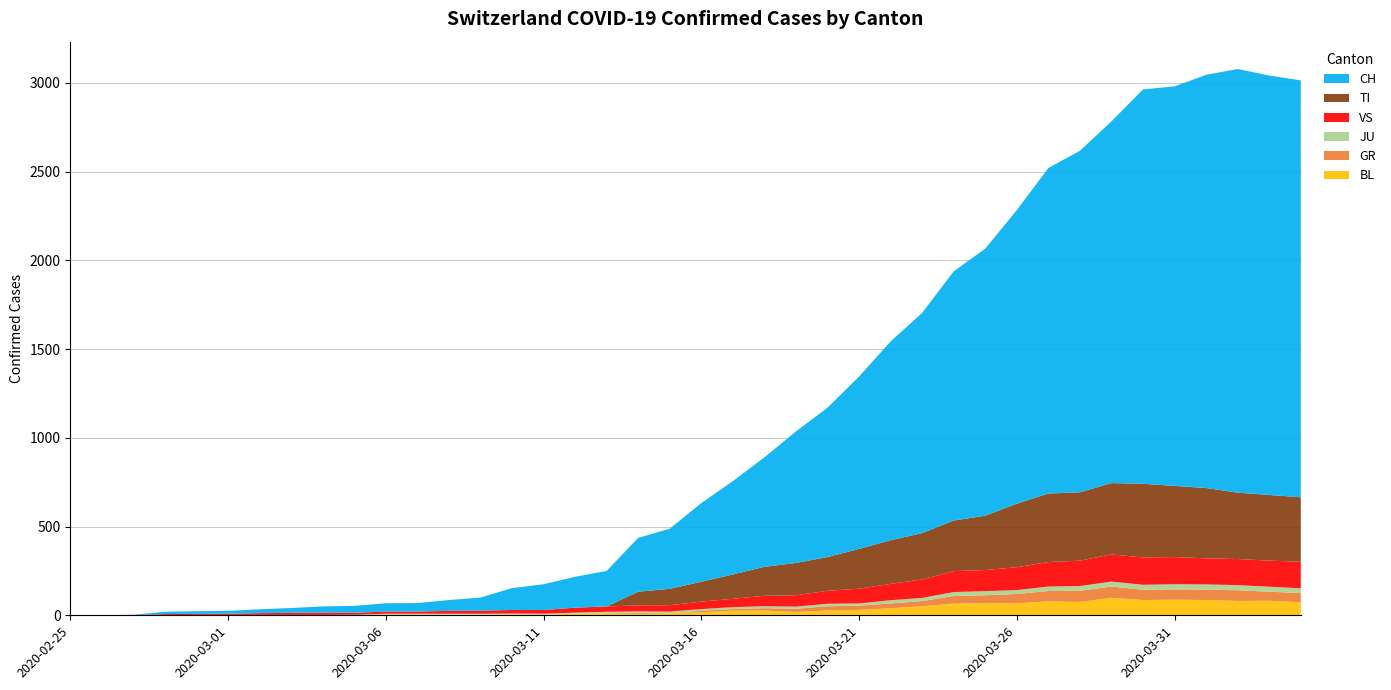

Reading left to right, list all the values displayed in this chart.

BL: 2020-02-25=0	2020-02-26=0	2020-02-27=0	2020-02-28=0	2020-02-29=1	2020-03-01=1	2020-03-02=1	2020-03-03=1	2020-03-04=1	2020-03-05=1	2020-03-06=4	2020-03-07=4	2020-03-08=4	2020-03-09=4	2020-03-10=5	2020-03-11=3	2020-03-12=9	2020-03-13=12	2020-03-14=8	2020-03-15=12	2020-03-16=17	2020-03-17=26	2020-03-18=27	2020-03-19=19	2020-03-20=27	2020-03-21=30	2020-03-22=40	2020-03-23=51	2020-03-24=66	2020-03-25=68	2020-03-26=68	2020-03-27=79	2020-03-28=75	2020-03-29=99	2020-03-30=86	2020-03-31=88	2020-04-01=86	2020-04-02=81	2020-04-03=82	2020-04-04=73
GR: 2020-02-25=0	2020-02-26=0	2020-02-27=0	2020-02-28=0	2020-02-29=0	2020-03-01=0	2020-03-02=0	2020-03-03=0	2020-03-04=0	2020-03-05=0	2020-03-06=0	2020-03-07=0	2020-03-08=0	2020-03-09=0	2020-03-10=0	2020-03-11=0	2020-03-12=0	2020-03-13=0	2020-03-14=6	2020-03-15=0	2020-03-16=9	2020-03-17=9	2020-03-18=13	2020-03-19=18	2020-03-20=24	2020-03-21=24	2020-03-22=27	2020-03-23=29	2020-03-24=43	2020-03-25=45	2020-03-26=52	2020-03-27=58	2020-03-28=63	2020-03-29=63	2020-03-30=58	2020-03-31=58	2020-04-01=59	2020-04-02=60	2020-04-03=51	2020-04-04=52
JU: 2020-02-25=0	2020-02-26=0	2020-02-27=1	2020-02-28=1	2020-02-29=1	2020-03-01=1	2020-03-02=1	2020-03-03=1	2020-03-04=1	2020-03-05=2	2020-03-06=5	2020-03-07=5	2020-03-08=5	2020-03-09=5	2020-03-10=5	2020-03-11=6	2020-03-12=6	2020-03-13=8	2020-03-14=8	2020-03-15=9	2020-03-16=9	2020-03-17=11	2020-03-18=11	2020-03-19=12	2020-03-20=14	2020-03-21=13	2020-03-22=18	2020-03-23=18	2020-03-24=22	2020-03-25=23	2020-03-26=22	2020-03-27=25	2020-03-28=27	2020-03-29=28	2020-03-30=28	2020-03-31=29	2020-04-01=29	2020-04-02=29	2020-04-03=28	2020-04-04=27
VS: 2020-02-25=0	2020-02-26=0	2020-02-27=0	2020-02-28=6	2020-02-29=6	2020-03-01=7	2020-03-02=10	2020-03-03=12	2020-03-04=13	2020-03-05=11	2020-03-06=12	2020-03-07=12	2020-03-08=16	2020-03-09=17	2020-03-10=20	2020-03-11=21	2020-03-12=28	2020-03-13=30	2020-03-14=34	2020-03-15=36	2020-03-16=42	2020-03-17=47	2020-03-18=59	2020-03-19=64	2020-03-20=73	2020-03-21=83	2020-03-22=92	2020-03-23=104	2020-03-24=118	2020-03-25=119	2020-03-26=129	2020-03-27=138	2020-03-28=143	2020-03-29=153	2020-03-30=154	2020-03-31=153	2020-04-01=147	2020-04-02=147	2020-04-03=147	2020-04-04=150
TI: 2020-02-25=0	2020-02-26=0	2020-02-27=0	2020-02-28=0	2020-02-29=0	2020-03-01=0	2020-03-02=0	2020-03-03=0	2020-03-04=0	2020-03-05=0	2020-03-06=0	2020-03-07=0	2020-03-08=0	2020-03-09=0	2020-03-10=0	2020-03-11=0	2020-03-12=0	2020-03-13=0	2020-03-14=77	2020-03-15=92	2020-03-16=112	2020-03-17=137	2020-03-18=163	2020-03-19=182	2020-03-20=190	2020-03-21=224	2020-03-22=246	2020-03-23=261	2020-03-24=285	2020-03-25=306	2020-03-26=358	2020-03-27=386	2020-03-28=385	2020-03-29=402	2020-03-30=415	2020-03-31=401	2020-04-01=396	2020-04-02=374	2020-04-03=370	2020-04-04=363
CH: 2020-02-25=0	2020-02-26=1	2020-02-27=2	2020-02-28=13	2020-02-29=15	2020-03-01=16	2020-03-02=22	2020-03-03=27	2020-03-04=35	2020-03-05=39	2020-03-06=47	2020-03-07=48	2020-03-08=61	2020-03-09=74	2020-03-10=123	2020-03-11=145	2020-03-12=174	2020-03-13=200	2020-03-14=303	2020-03-15=339	2020-03-16=443	2020-03-17=526	2020-03-18=617	2020-03-19=741	2020-03-20=842	2020-03-21=971	2020-03-22=1120	2020-03-23=1241	2020-03-24=1404	2020-03-25=1505	2020-03-26=1654	2020-03-27=1834	2020-03-28=1924	2020-03-29=2038	2020-03-30=2222	2020-03-31=2251	2020-04-01=2328	2020-04-02=2387	2020-04-03=2363	2020-04-04=2349